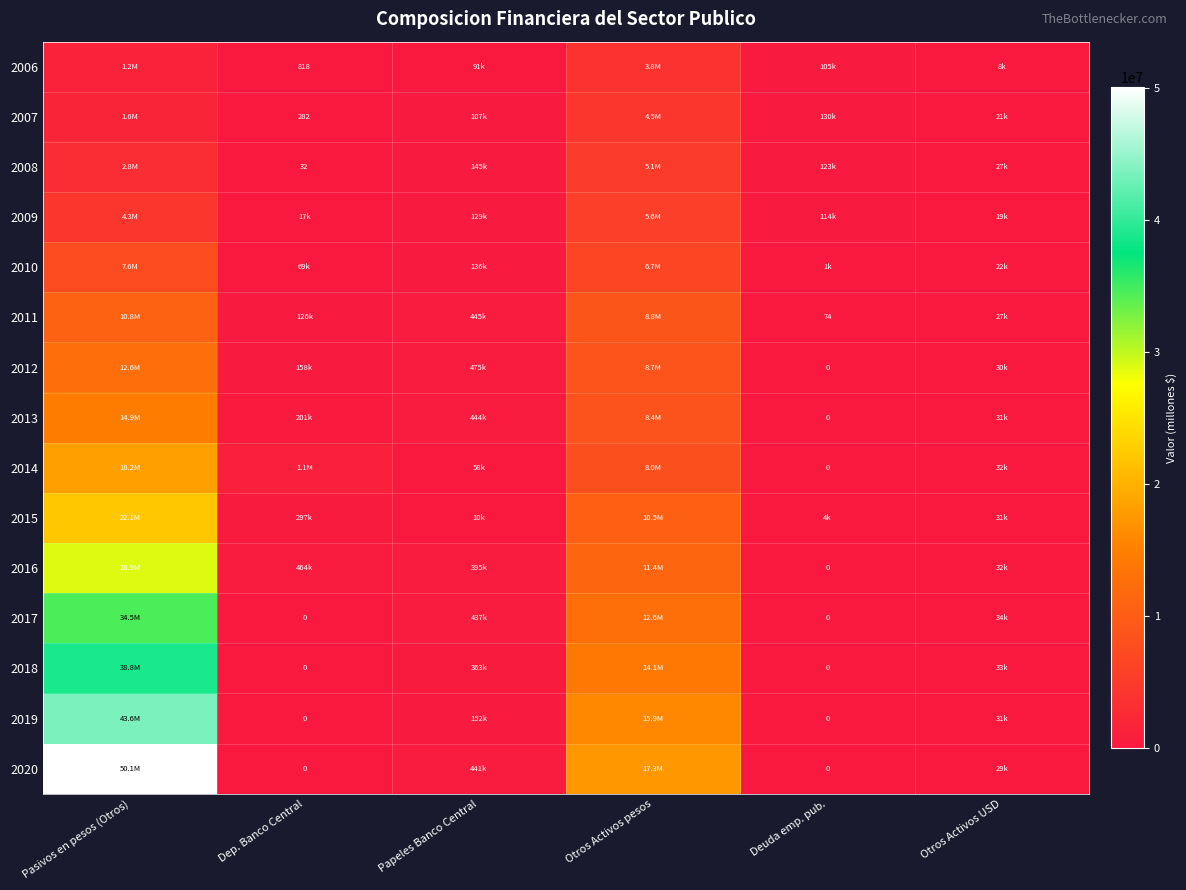

The 2007 series shows 77 at Dep. Banco Central. True or false?

False